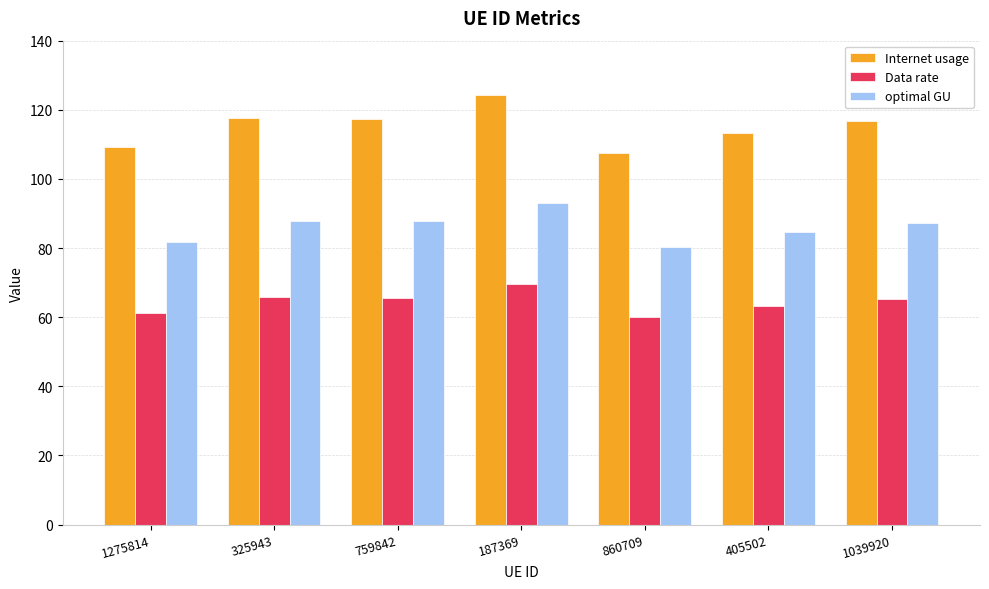

What is the difference between the second highest and minimum values in the Data rate series?

5.7